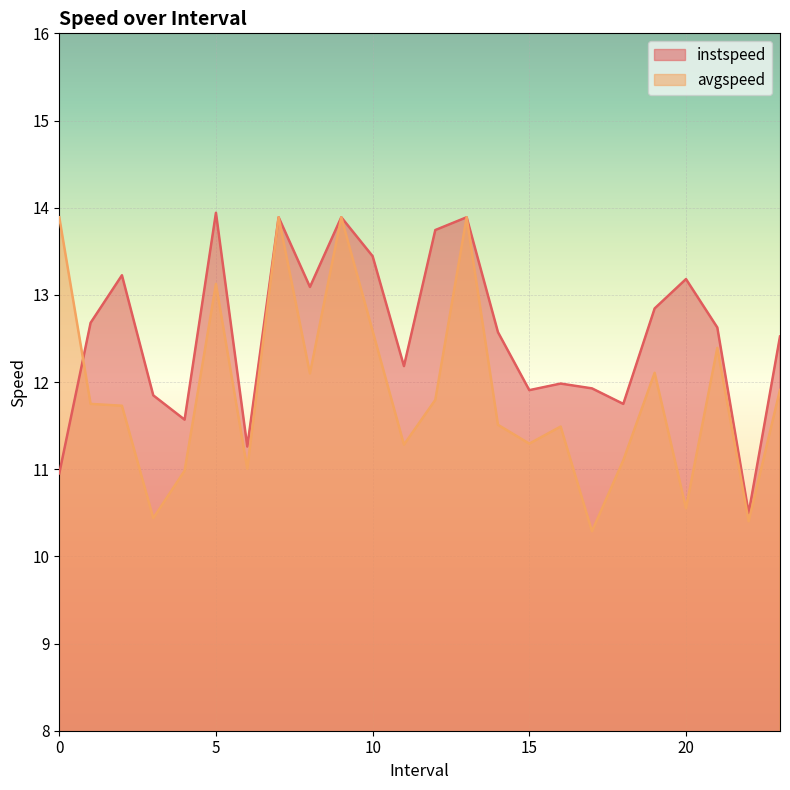

True or false: avgspeed and instspeed intersect in this chart.

True